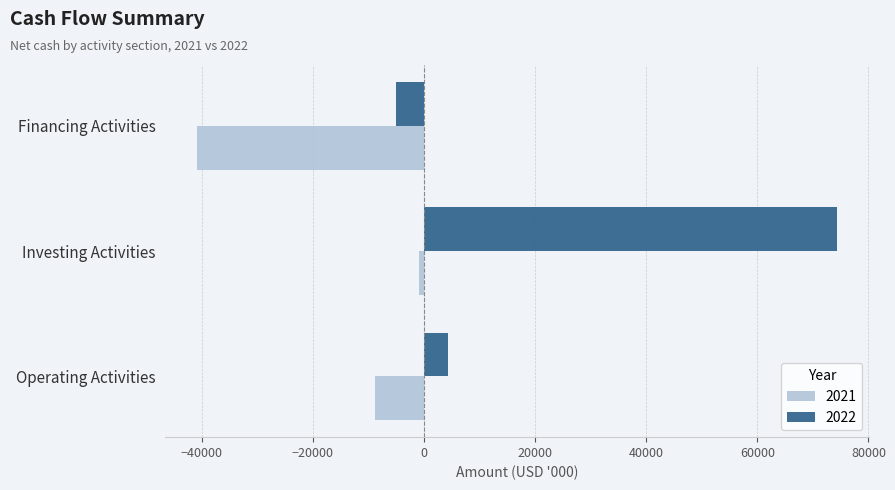

What is the difference between the highest and lowest values at Operating Activities?

12995